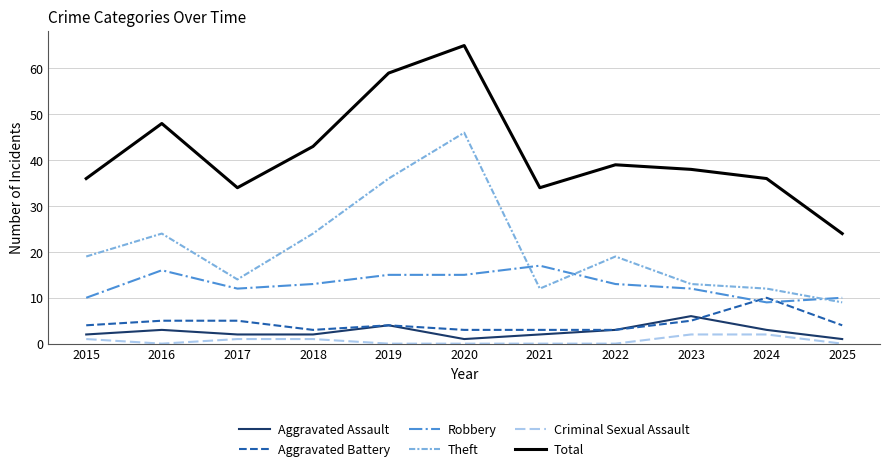

What is the difference between the second highest and minimum values in the Criminal Sexual Assault series?

2